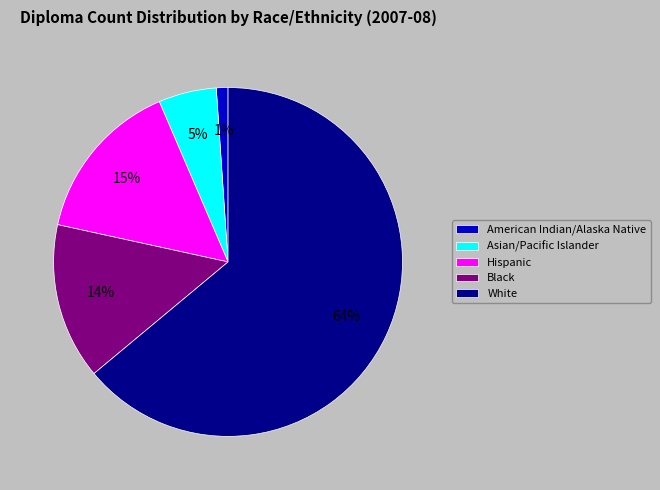

To the nearest percent, what portion does Asian/Pacific Islander represent?

5%